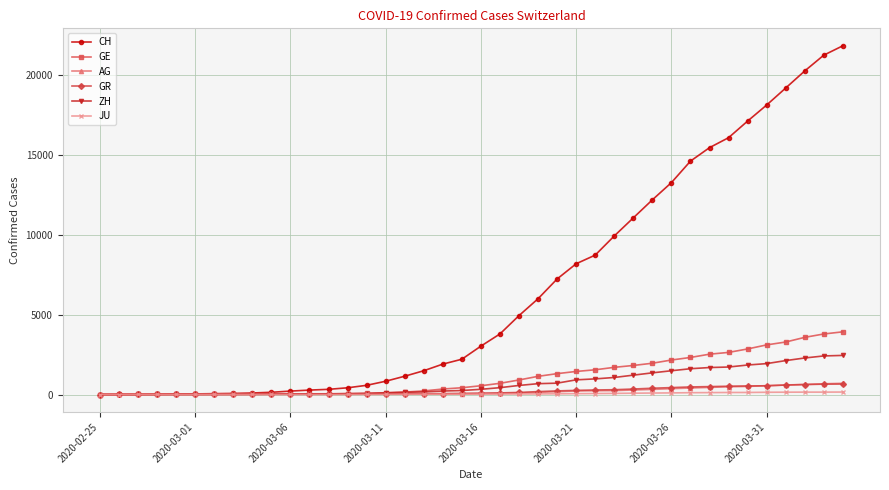

What is the greatest value displayed?

21855